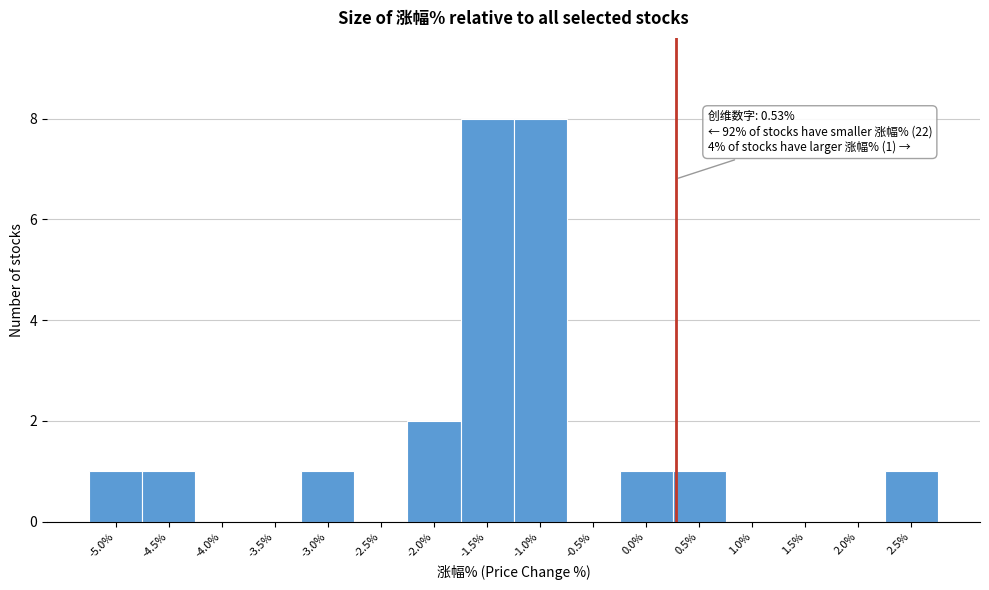

Reading right to left, what are all the values shown in this chart?

2.5%=1	2.0%=0	1.5%=0	1.0%=0	0.5%=1	0.0%=1	-0.5%=0	-1.0%=8	-1.5%=8	-2.0%=2	-2.5%=0	-3.0%=1	-3.5%=0	-4.0%=0	-4.5%=1	-5.0%=1